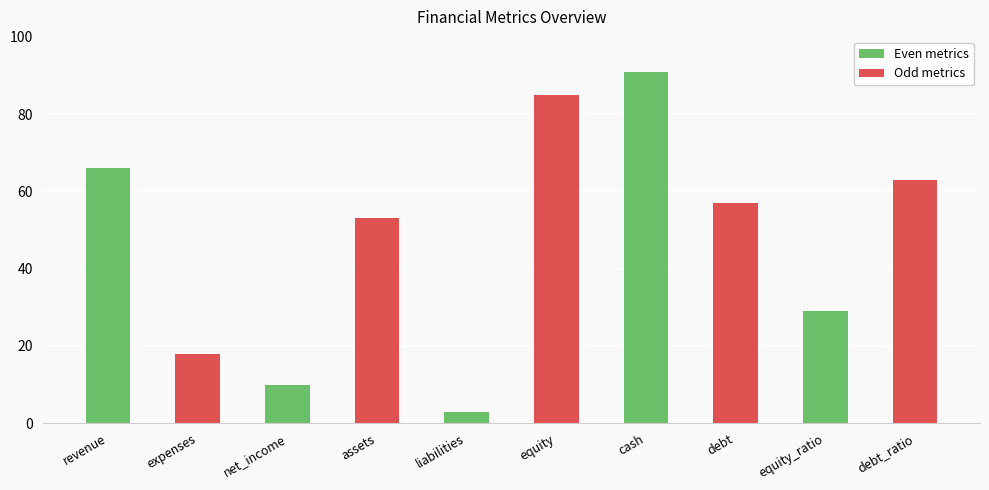

What value does the data have at cash?

91